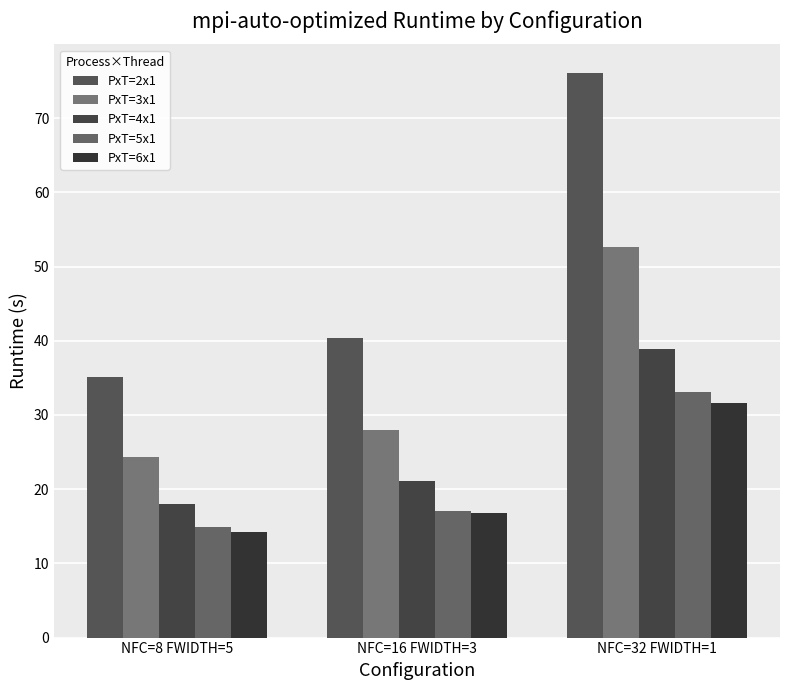

At NFC=16 FWIDTH=3, list the series in order from largest to smallest.

PxT=2x1, PxT=3x1, PxT=4x1, PxT=5x1, PxT=6x1